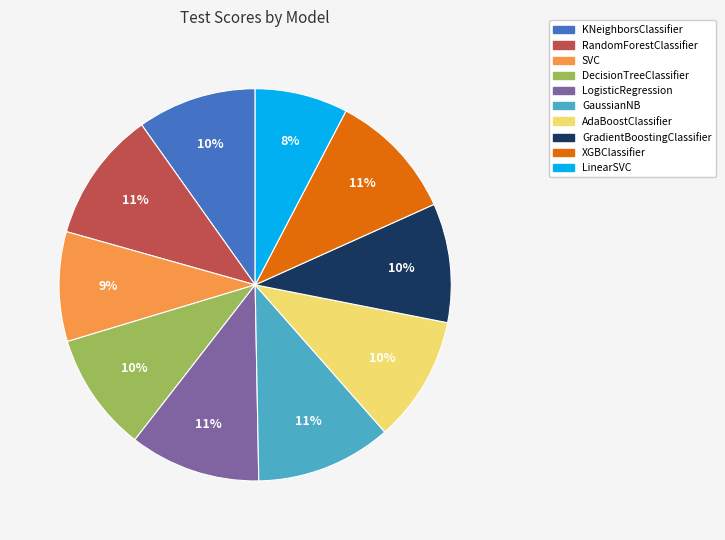

What is the smallest slice in the pie chart?

LinearSVC